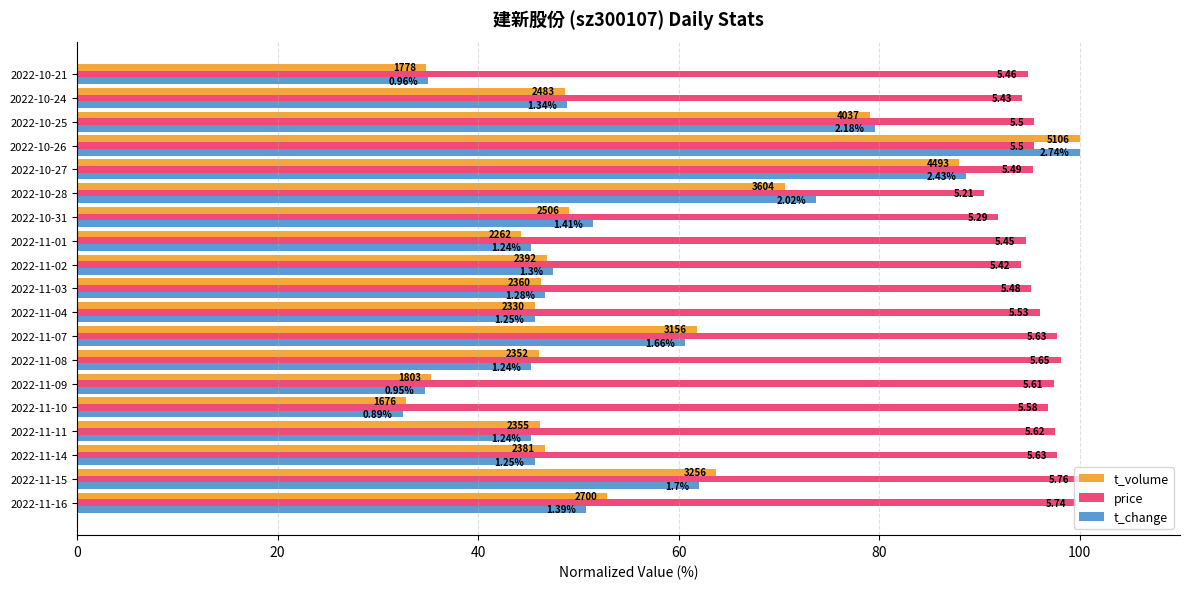

List the series in order of their peak value, lowest first.

t_volume, price, t_change